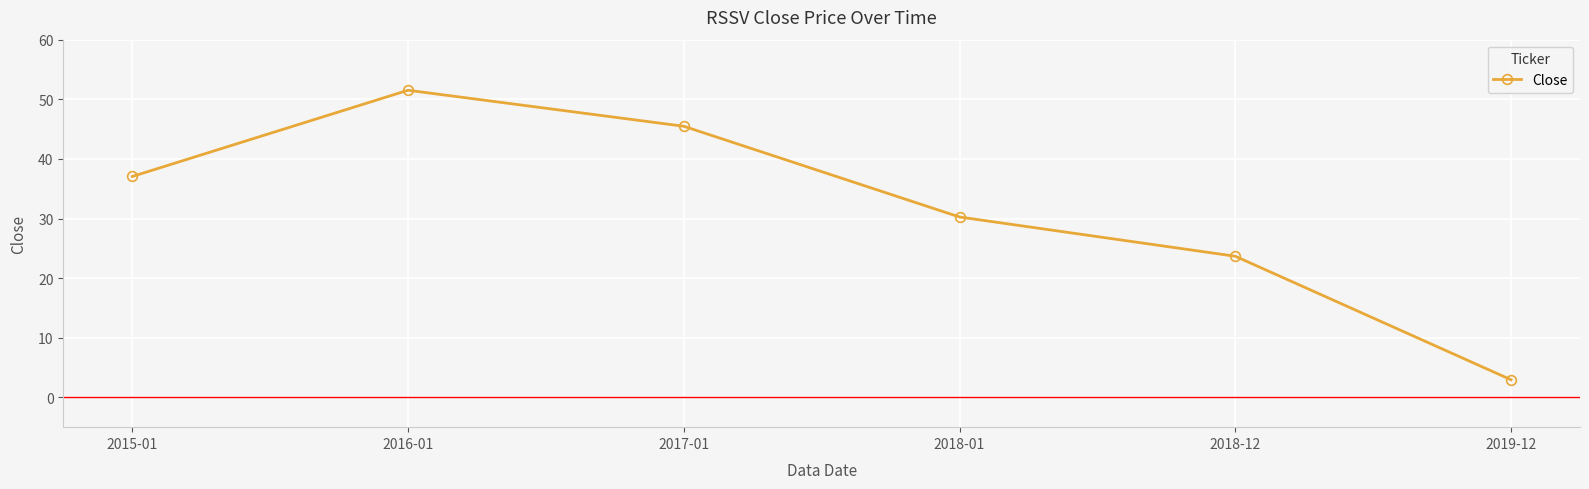

The value at 2018-01 is 16.9. True or false?

False